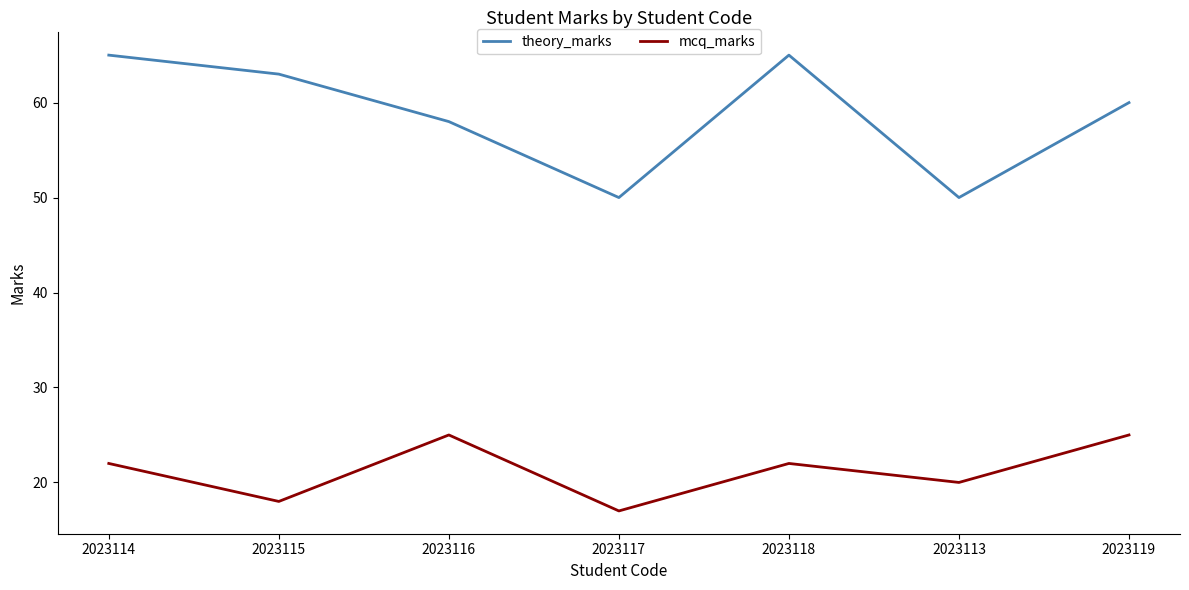

What position from the left is 2023118?

5